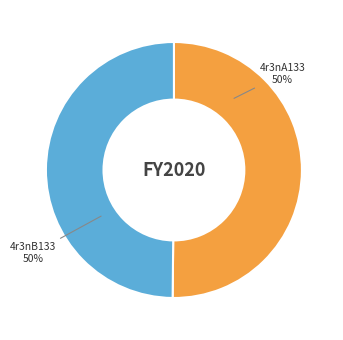

Do 4r3nA133 and 4r3nB133 together represent more than half of the pie?

Yes